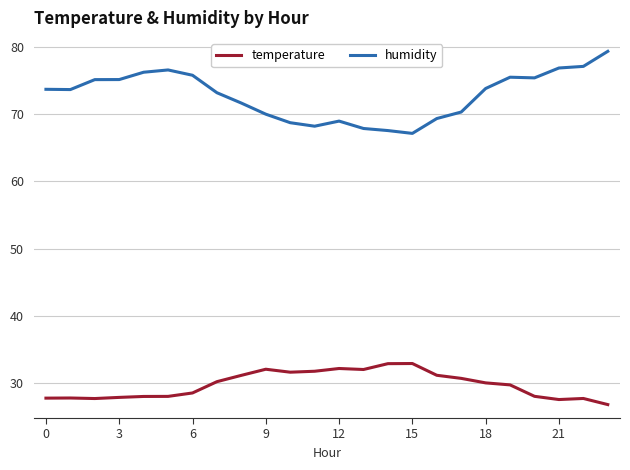

True or false: humidity and temperature intersect in this chart.

False